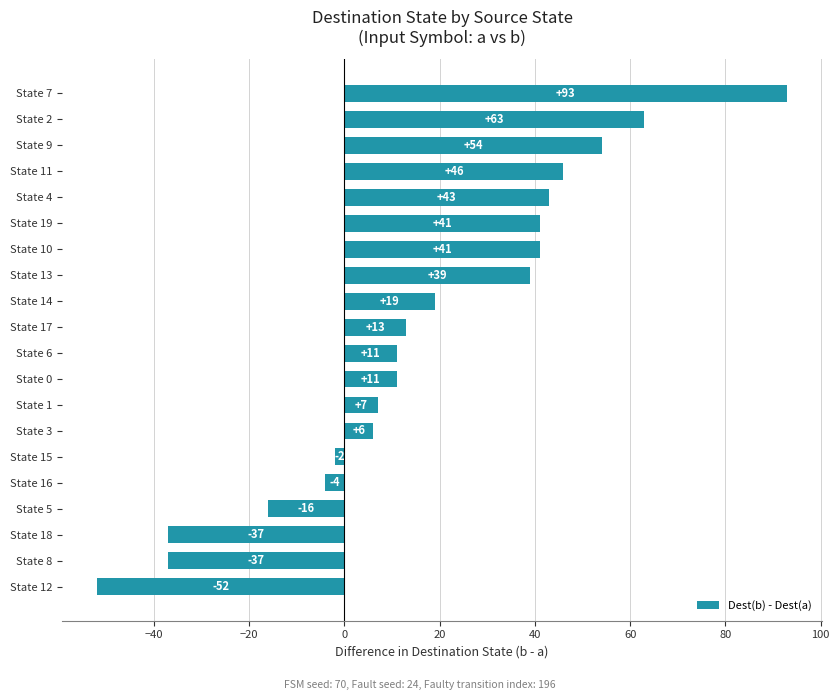

At which label is the value closest to 20?

State 14